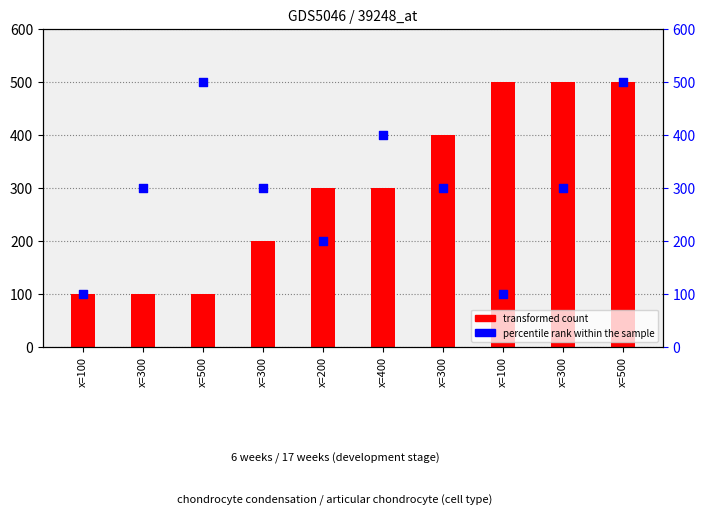

At how many categories does at least one series exceed 276?

9